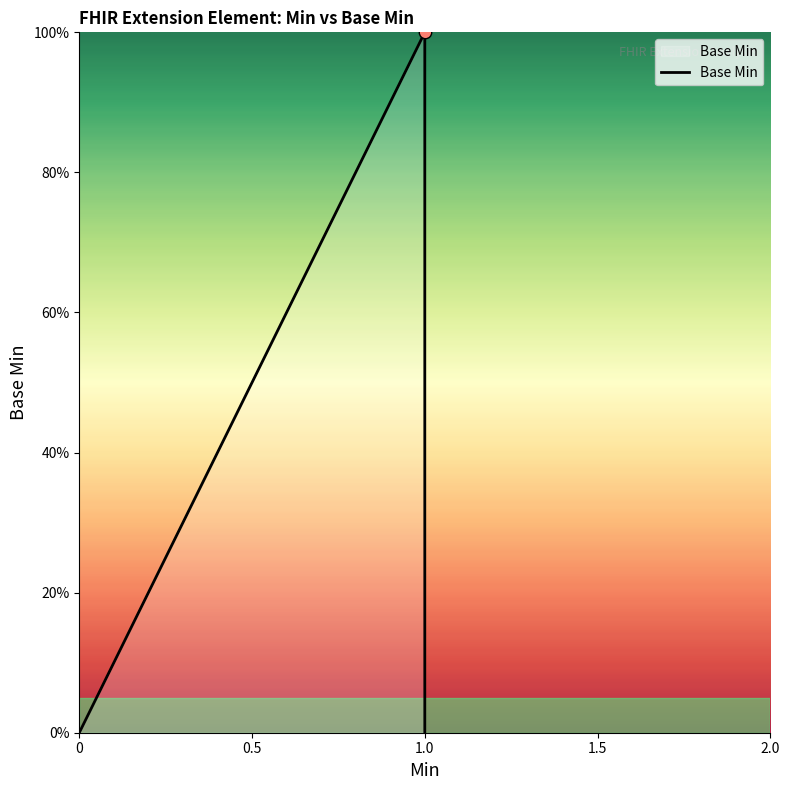

What is the change in value from 0 to 1.0?

+1